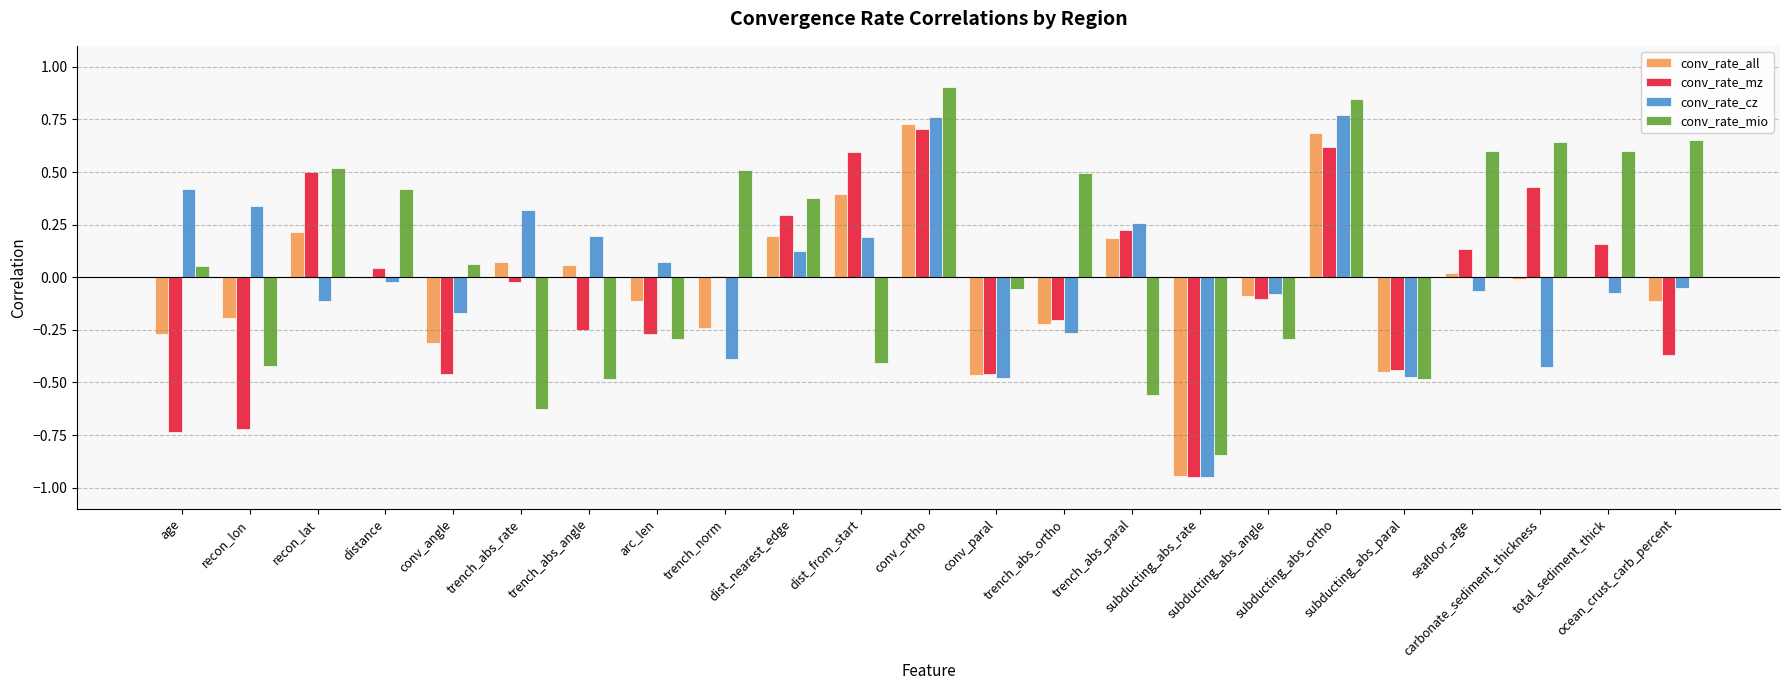

Which series has the largest total across all categories?

conv_rate_mio